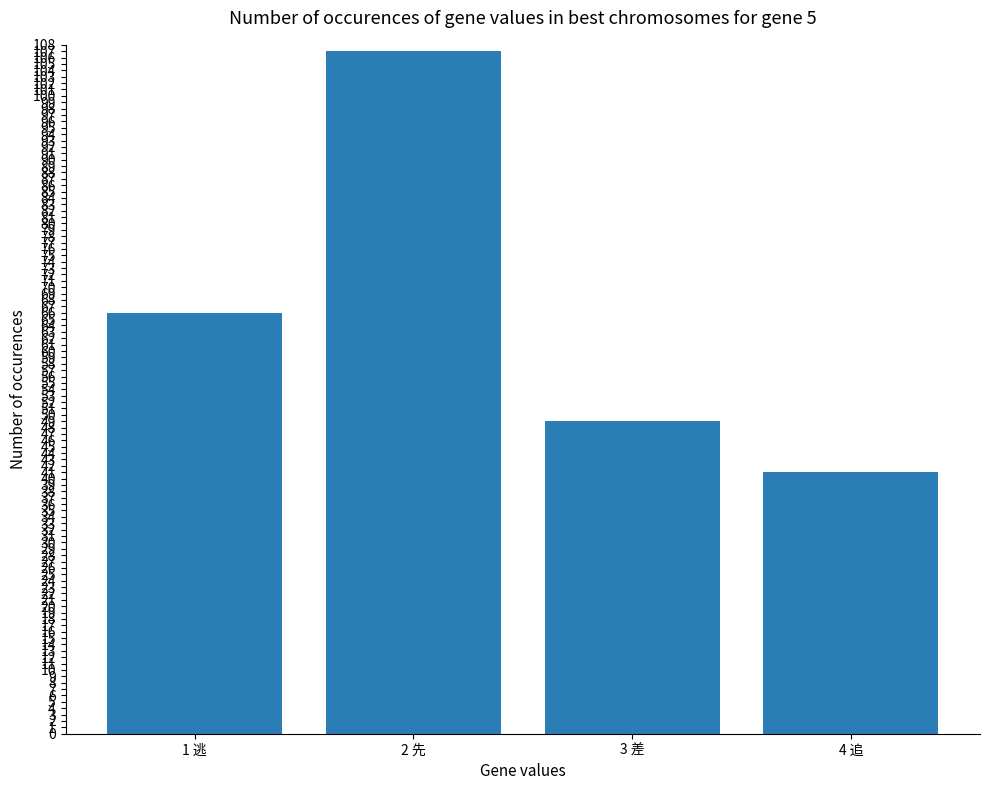

Read the value at 1 逃.

66